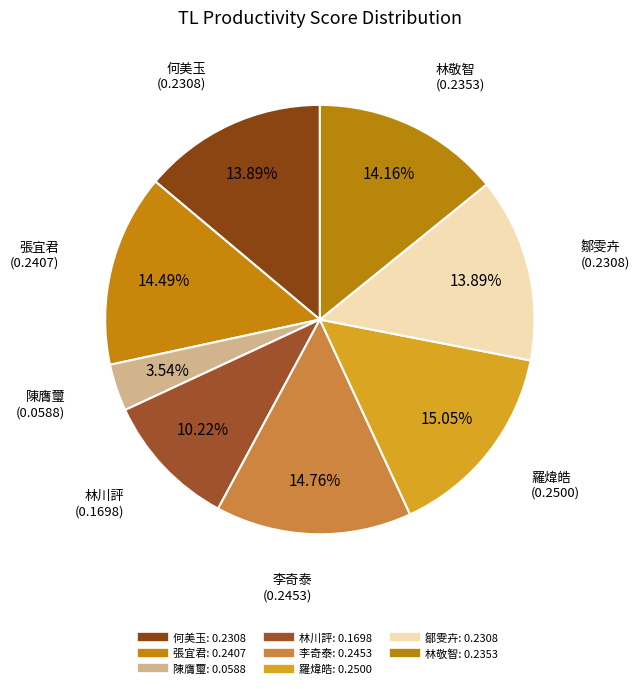

How many segments does this pie chart have?

8